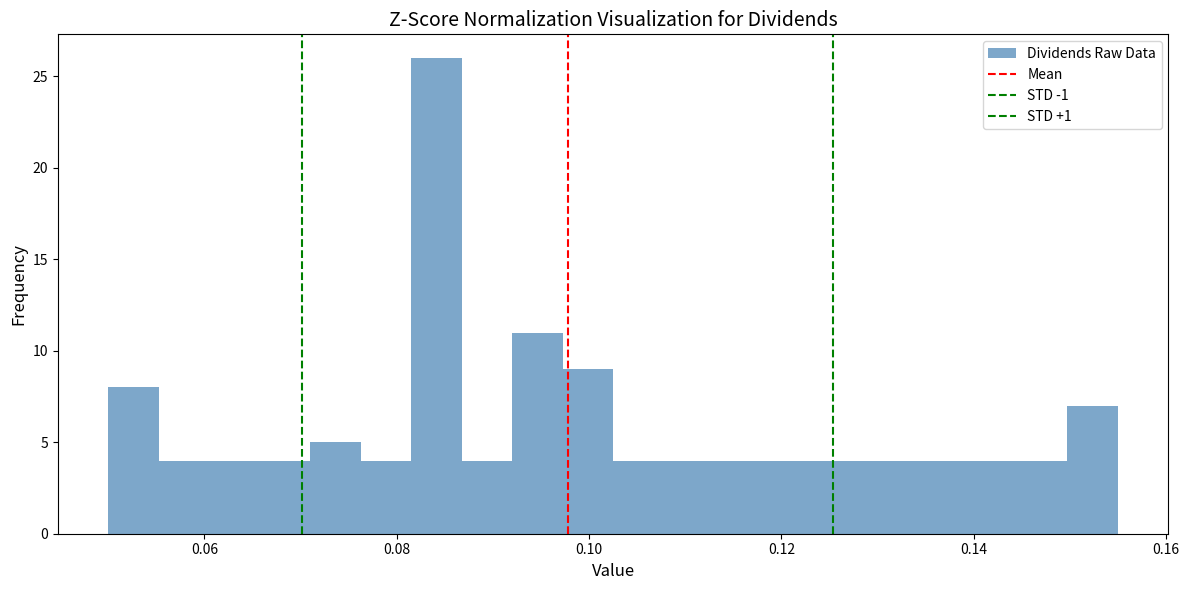

Around what value on the x-axis is the tallest bar? Give the approximate position of its centre, as read against the axis.

0.084